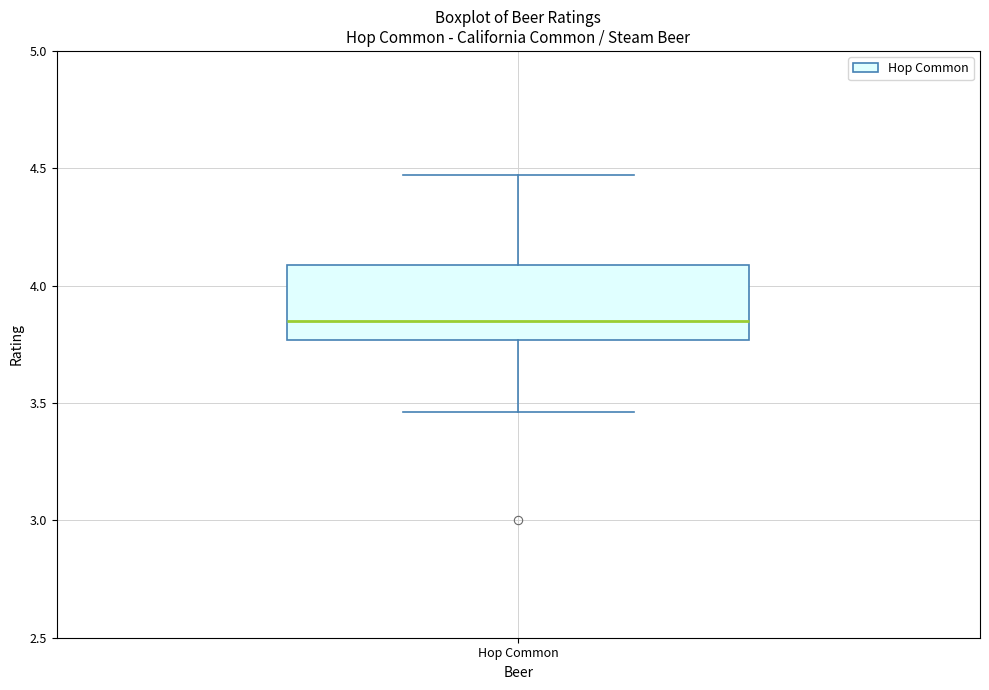

Where is the upper edge of the box for Hop Common on the y-axis? The values are not printed on the chart, so give them approximately, as read against the axis.

4.10